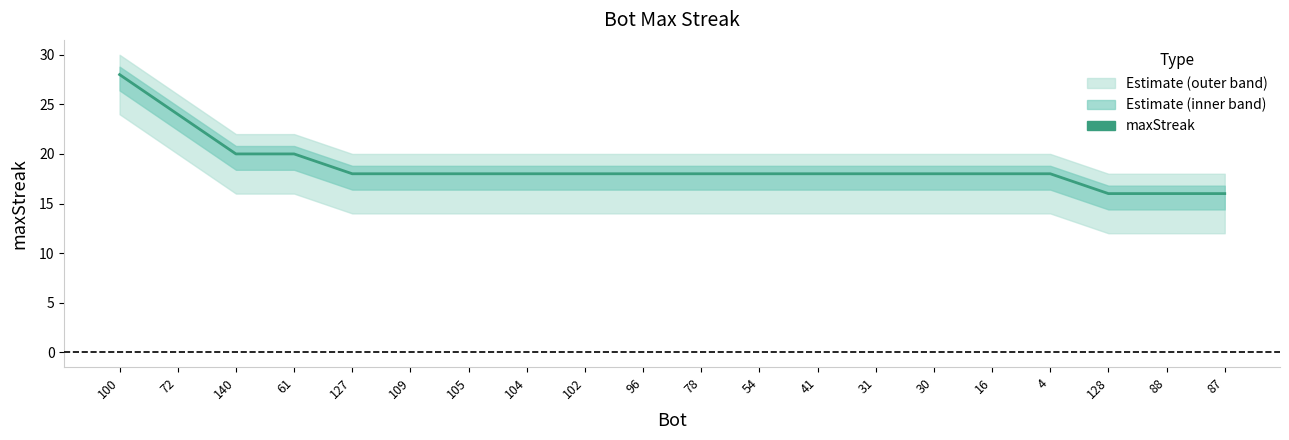

List the labels in order of value, largest first.

100, 72, 140, 61, 127, 109, 105, 104, 102, 96, 78, 54, 41, 31, 30, 16, 4, 128, 88, 87